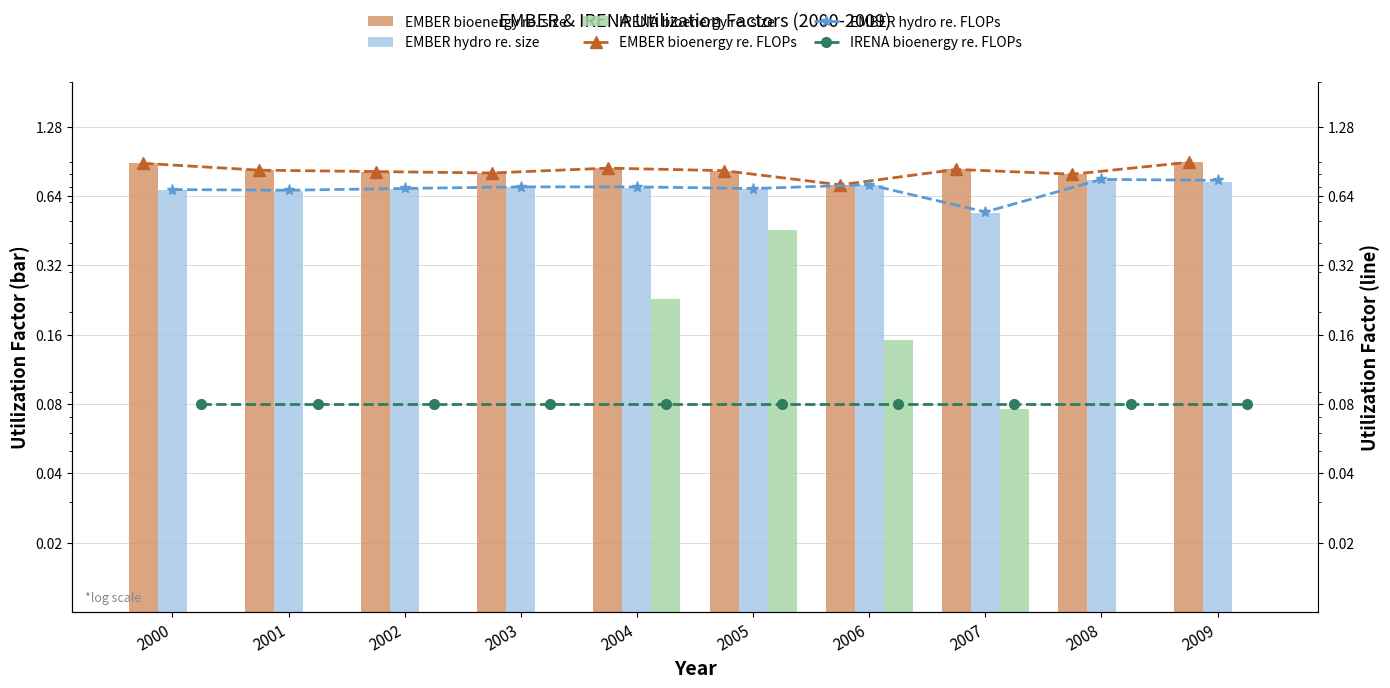

How many series are shown in this chart?

6